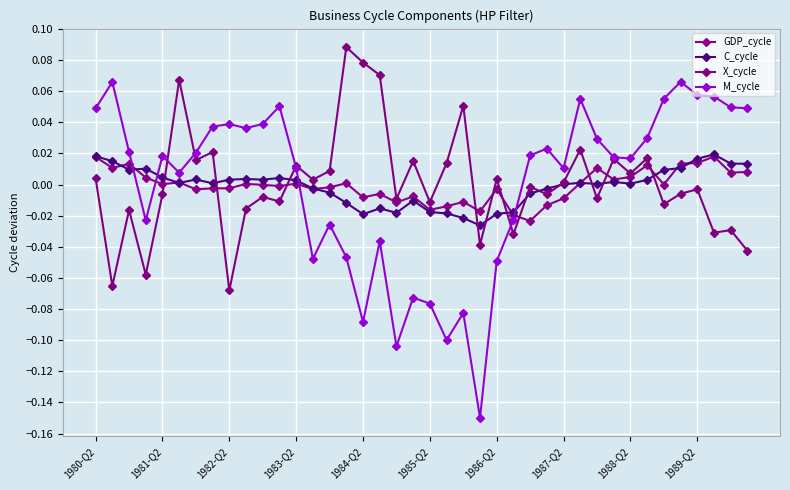

How many lines are shown in the chart?

4